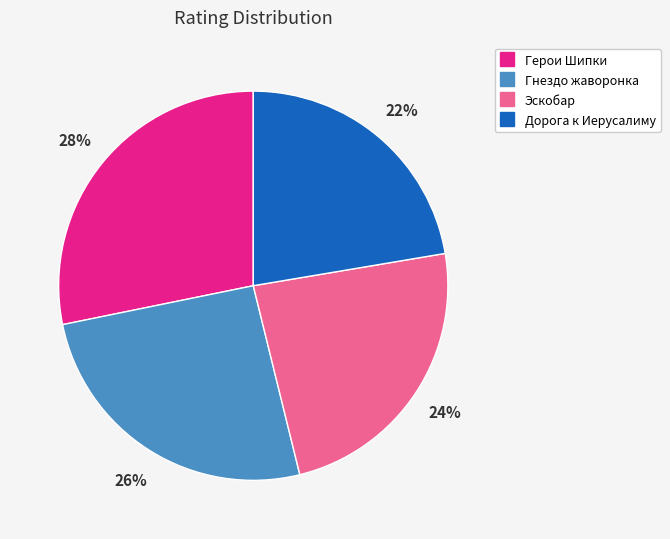

True or false: Эскобар accounts for 33% of the total.

False